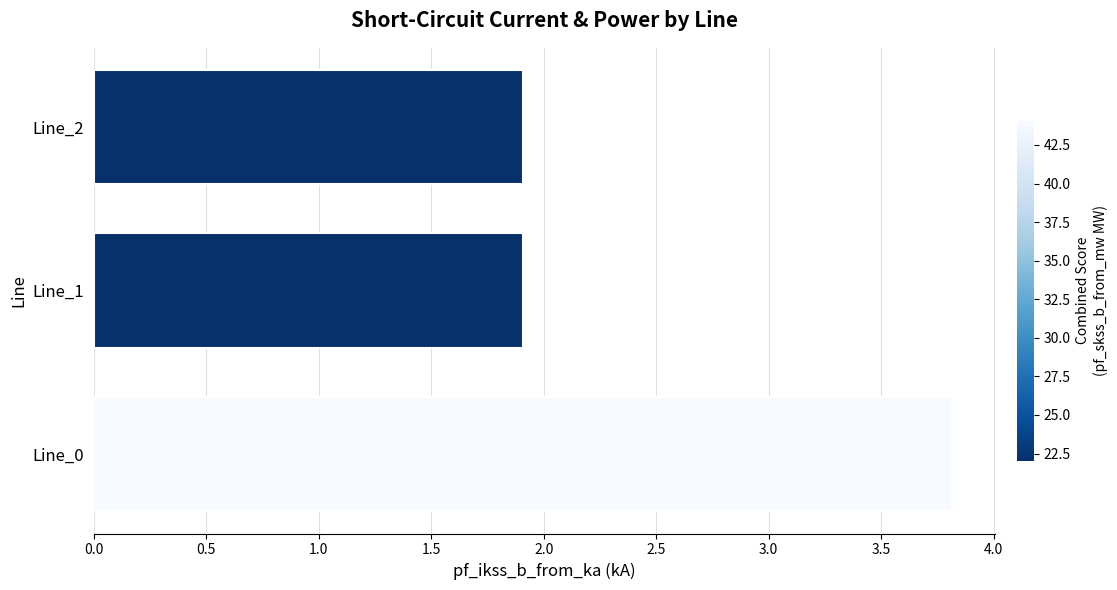

How many distinct data groups are displayed?

1